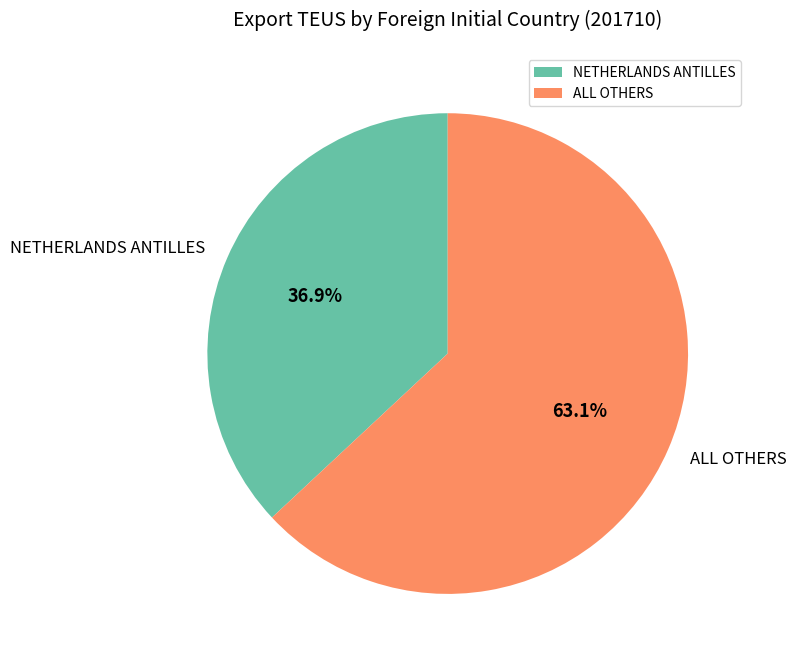

Approximately how many times larger is the value at ALL OTHERS compared to NETHERLANDS ANTILLES?

1.7